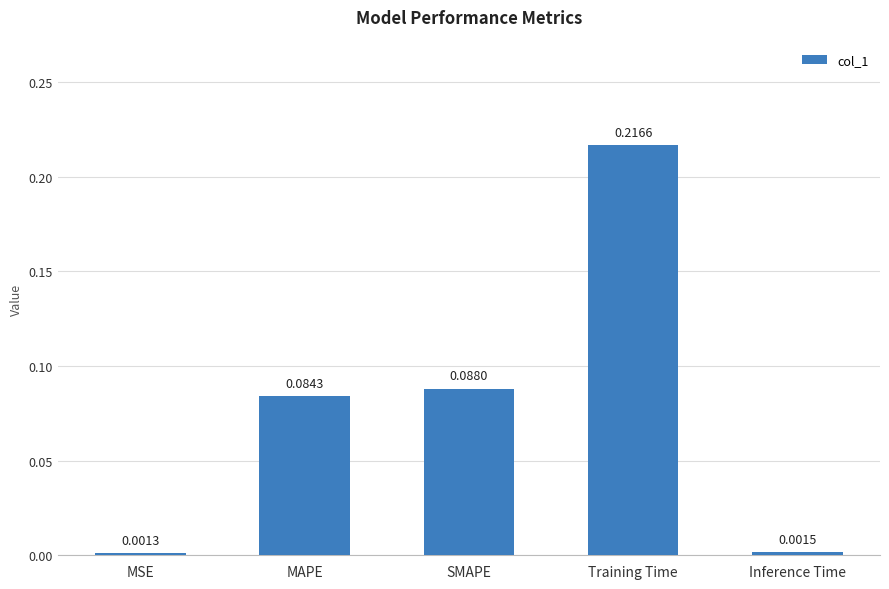

What position from the right is MAPE?

4